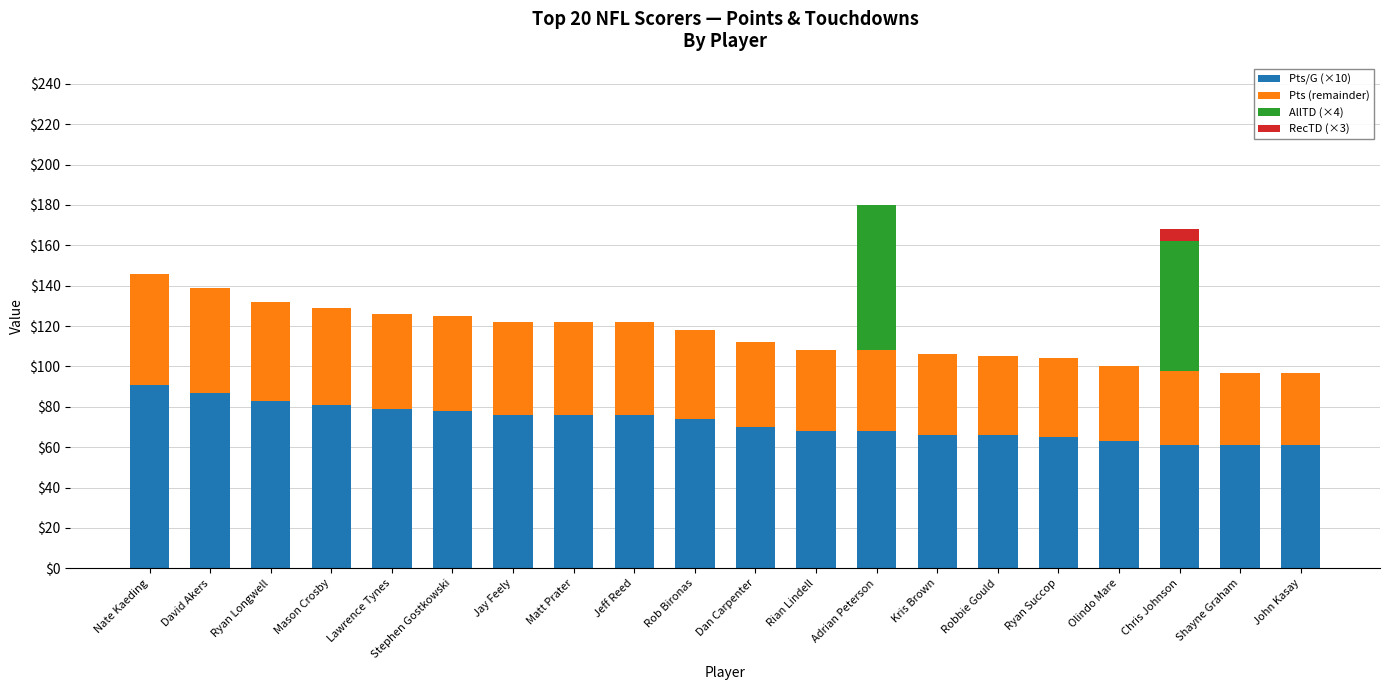

What is the sum of all Pts/G (×10) values?

1450